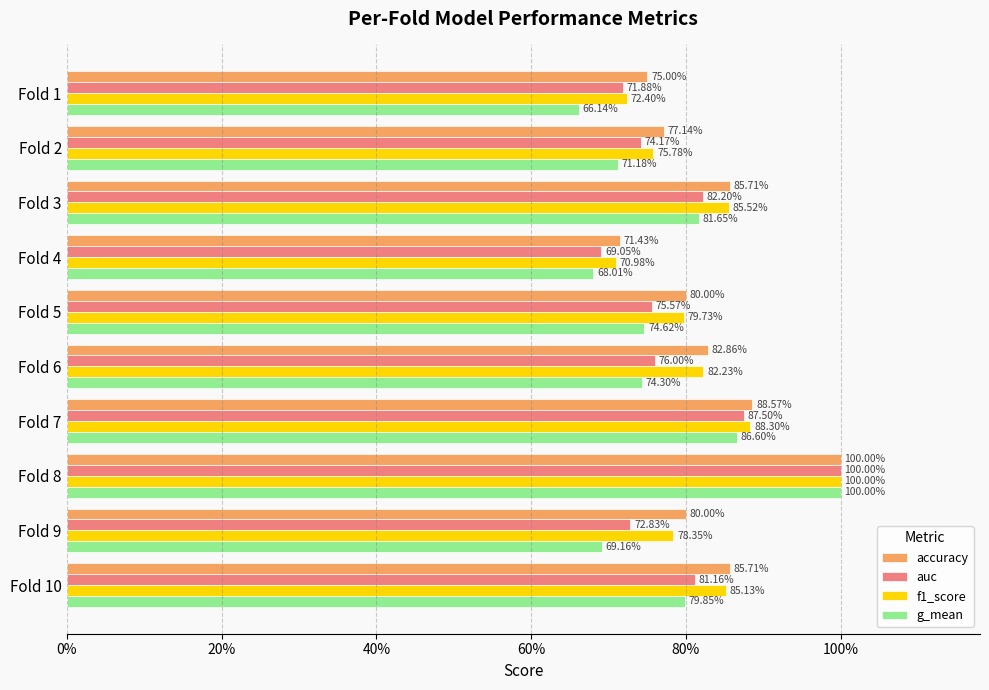

What are all the series names shown in the legend?

accuracy, auc, f1_score, g_mean